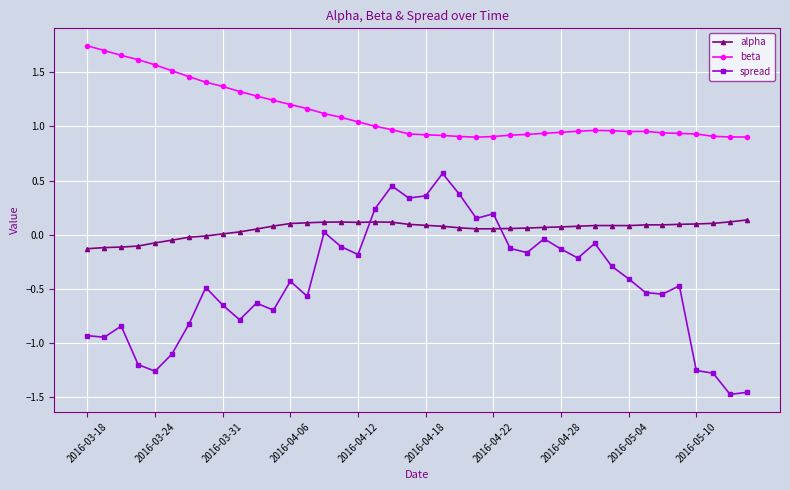

List the series in order of their peak value, lowest first.

alpha, spread, beta